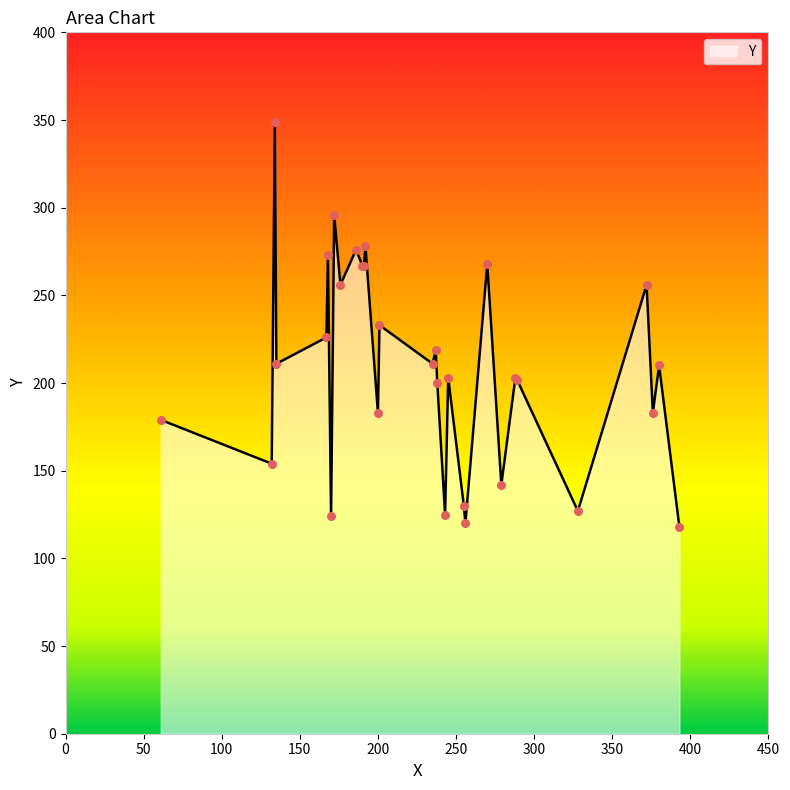

What is the greatest value displayed?

349